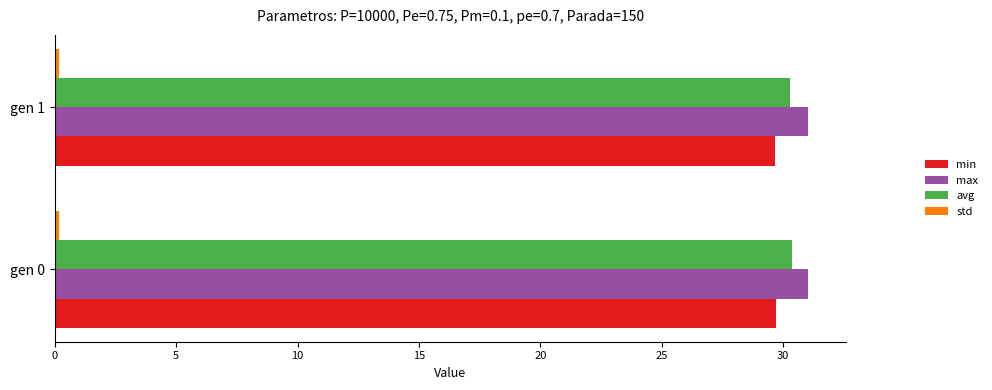

Is the value of avg at gen 0 greater than the value of min at gen 1?

Yes